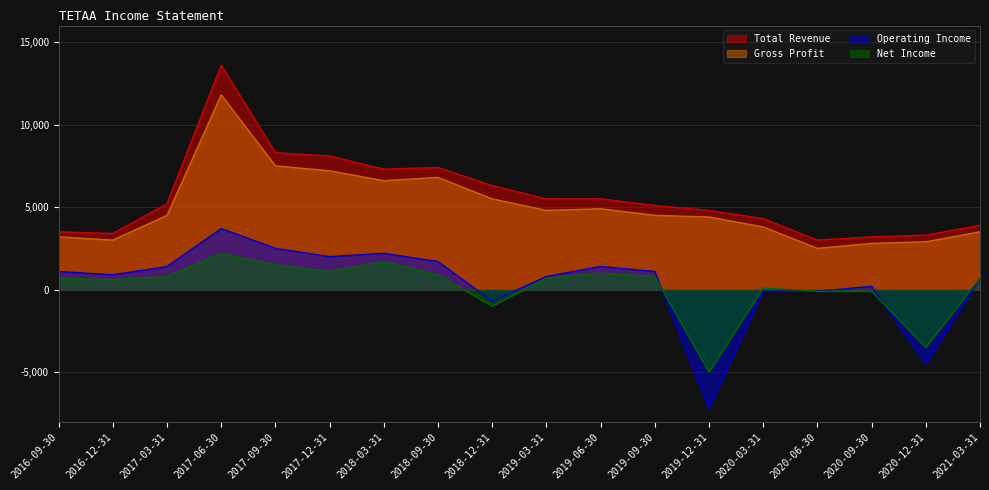

What is the difference between the second highest and minimum values in the Operating Income series?

9700